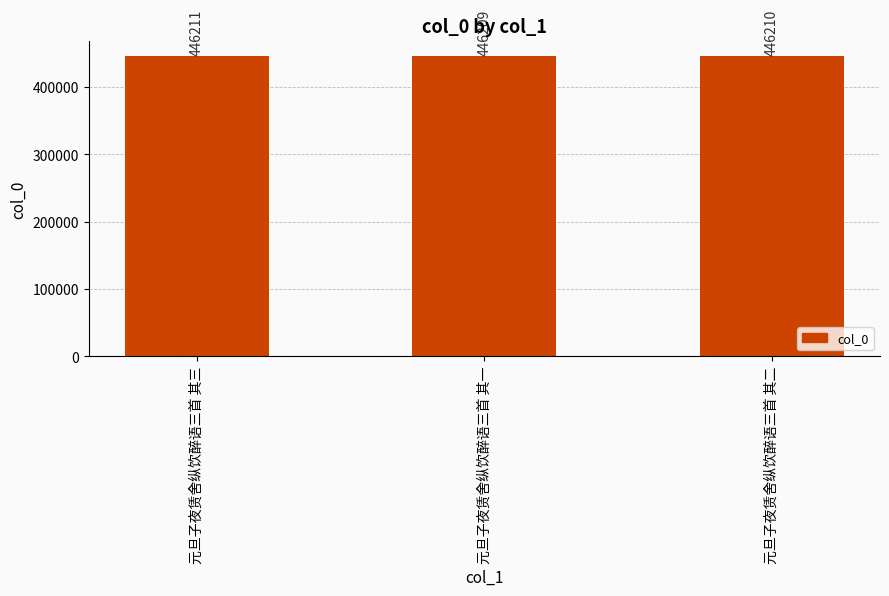

How many series are shown in this chart?

1